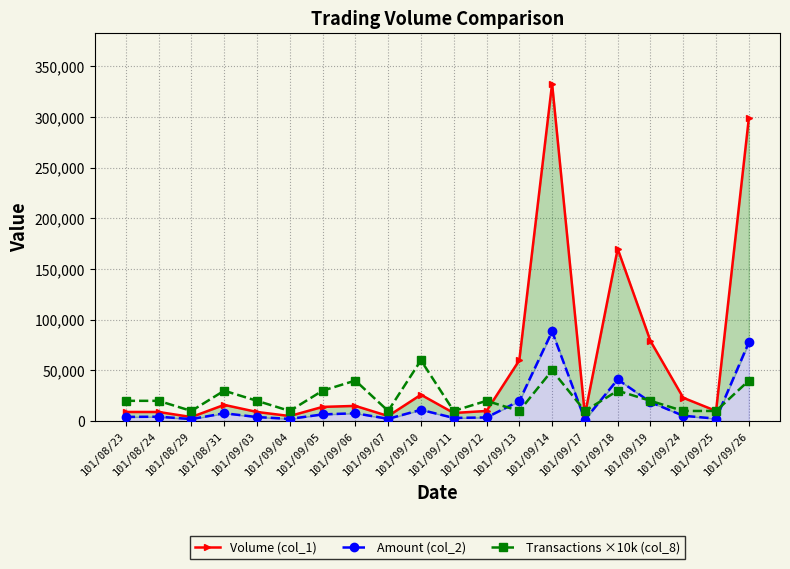

List the labels in order of Amount (col_2) value, smallest first.

101/09/17, 101/08/29, 101/09/04, 101/09/07, 101/09/25, 101/09/11, 101/09/12, 101/09/03, 101/08/23, 101/08/24, 101/09/24, 101/09/05, 101/09/06, 101/08/31, 101/09/10, 101/09/19, 101/09/13, 101/09/18, 101/09/26, 101/09/14